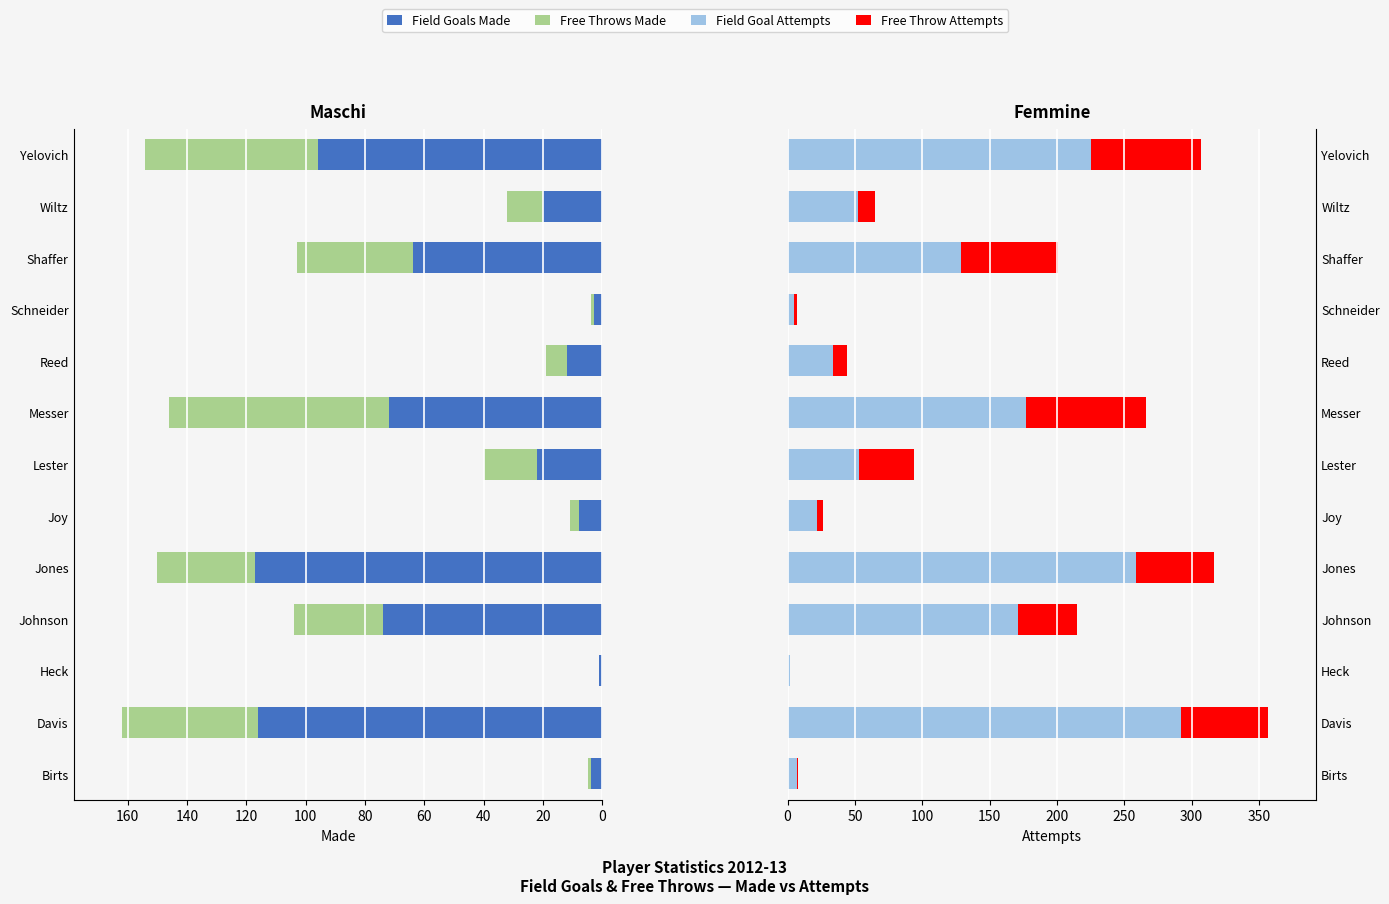

Rank the series at Joy from highest to lowest value.

Field Goal Attempts, Field Goals Made, Free Throw Attempts, Free Throws Made